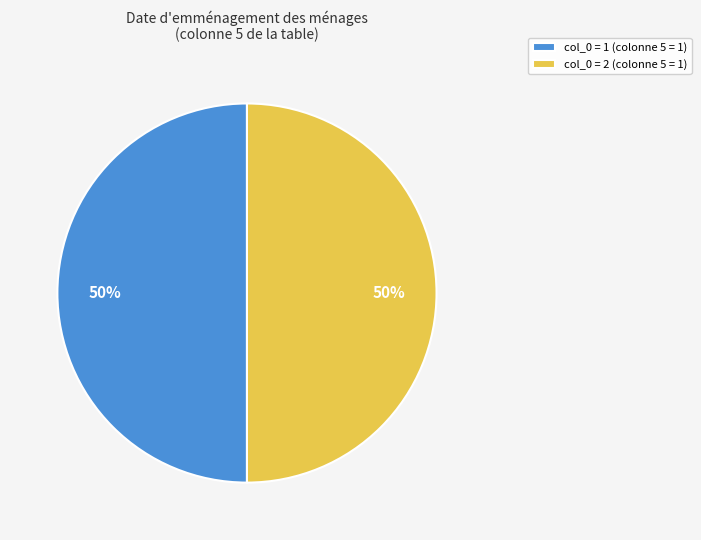

Combined, do col_0 = 2 (colonne 5 = 1) and col_0 = 1 (colonne 5 = 1) account for over 50%?

Yes